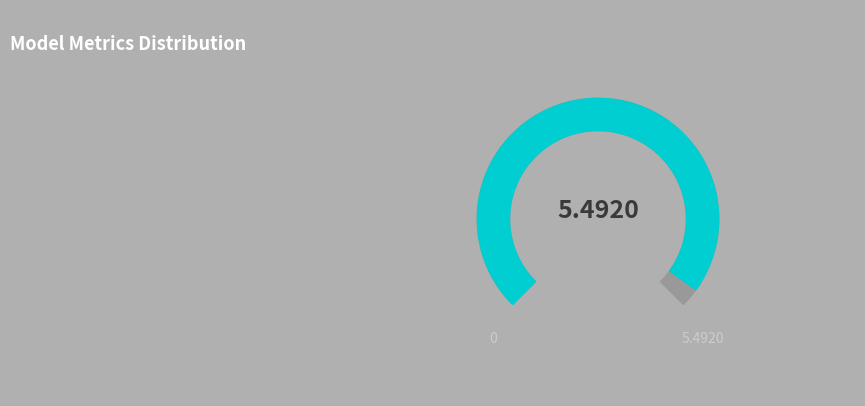

Is the sum of Training Time and SMAPE greater than half?

Yes